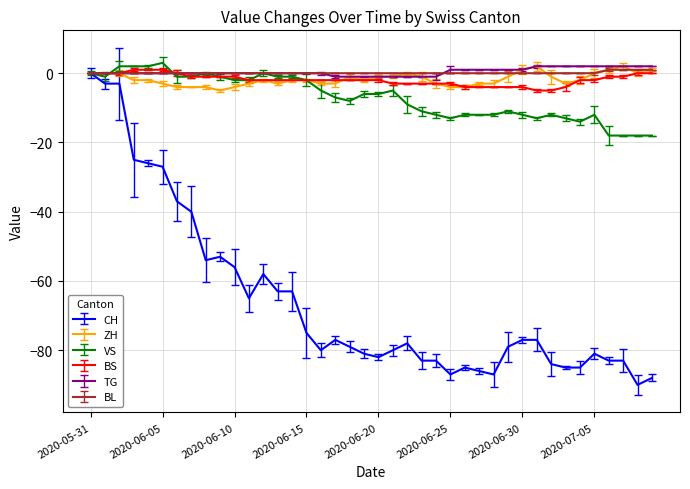

Which series has the widest spread of values?

CH